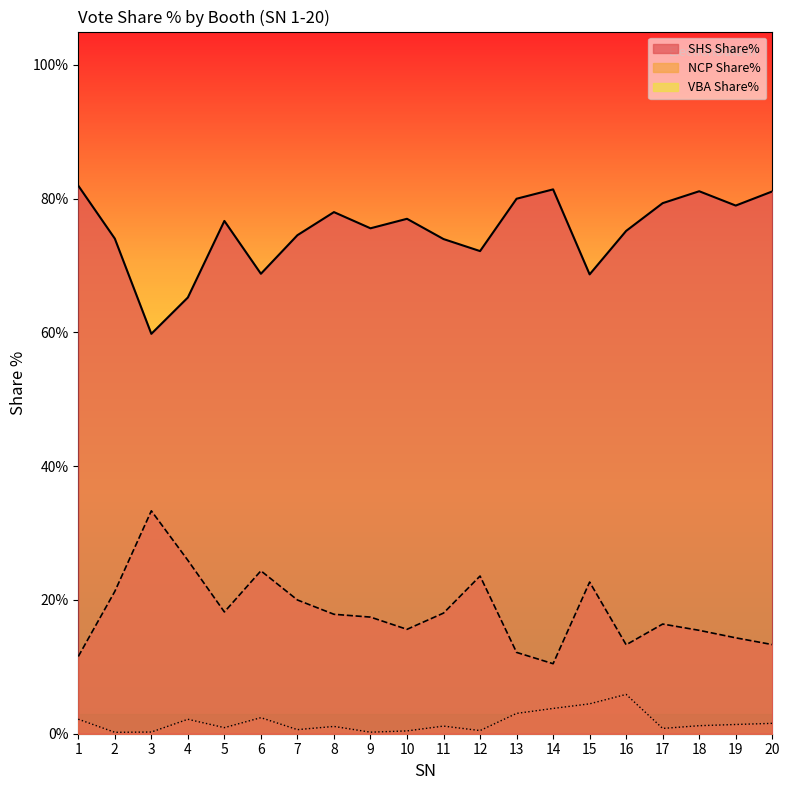

Which series changed the most between 16 and 17?

VBA Share%